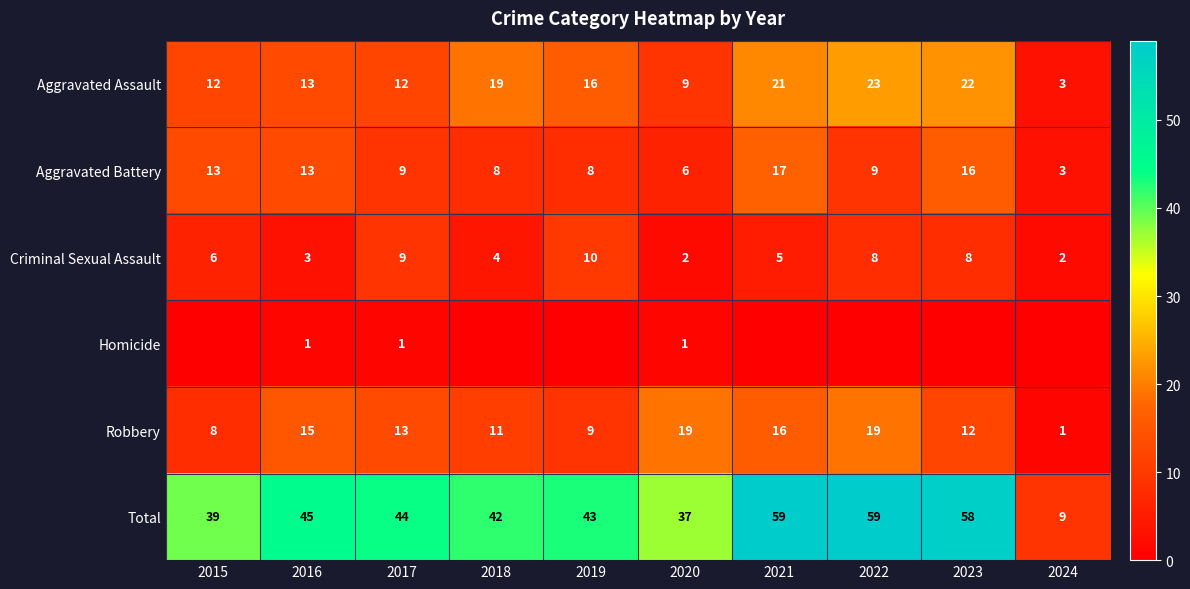

What is the spread (max minus min) of values at 2017?

43